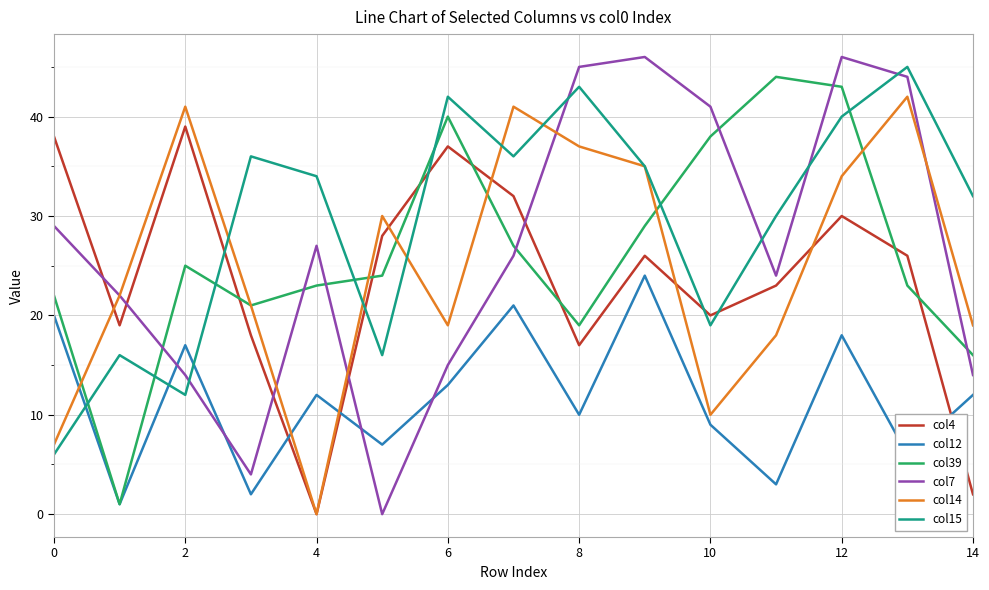

Which series has the largest total across all categories?

col15